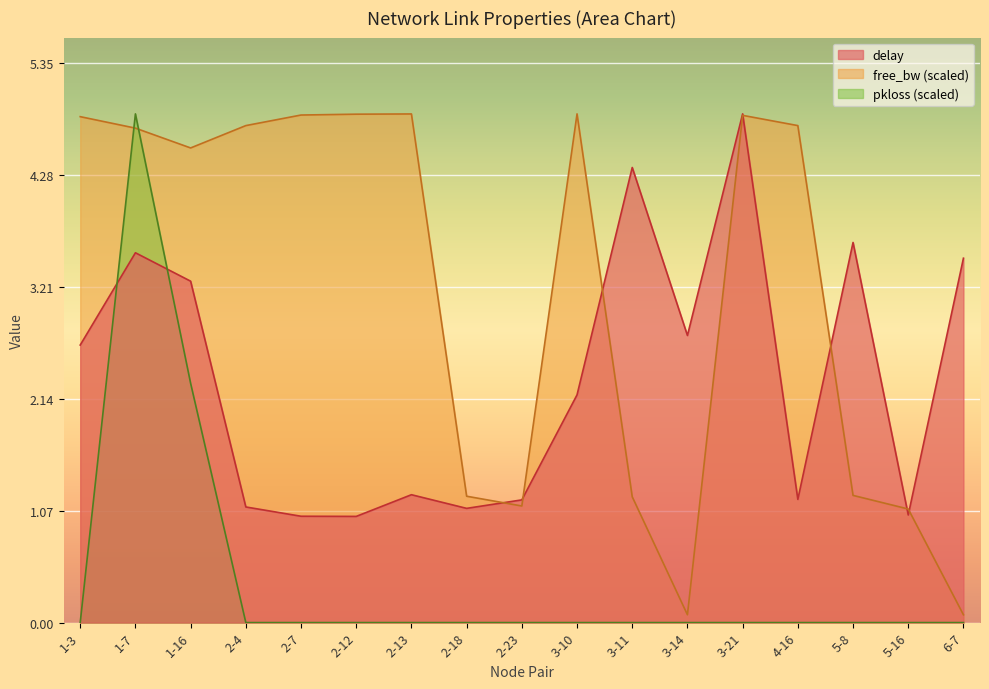

Reading left to right, what are all the values shown in this chart?

delay: 2.7	3.5	3.3	1.1	1.0	1.0	1.2	1.1	1.2	2.2	4.4	2.7	4.9	1.2	3.6	1.0	3.5
free_bw: 4.8	4.7	4.5	4.8	4.9	4.9	4.9	1.2	1.1	4.9	1.2	0.1	4.9	4.8	1.2	1.1	0.1
pkloss: 0.0	4.9	2.3	0.0	0.0	0.0	0.0	0.0	0.0	0.0	0.0	0.0	0.0	0.0	0.0	0.0	0.0